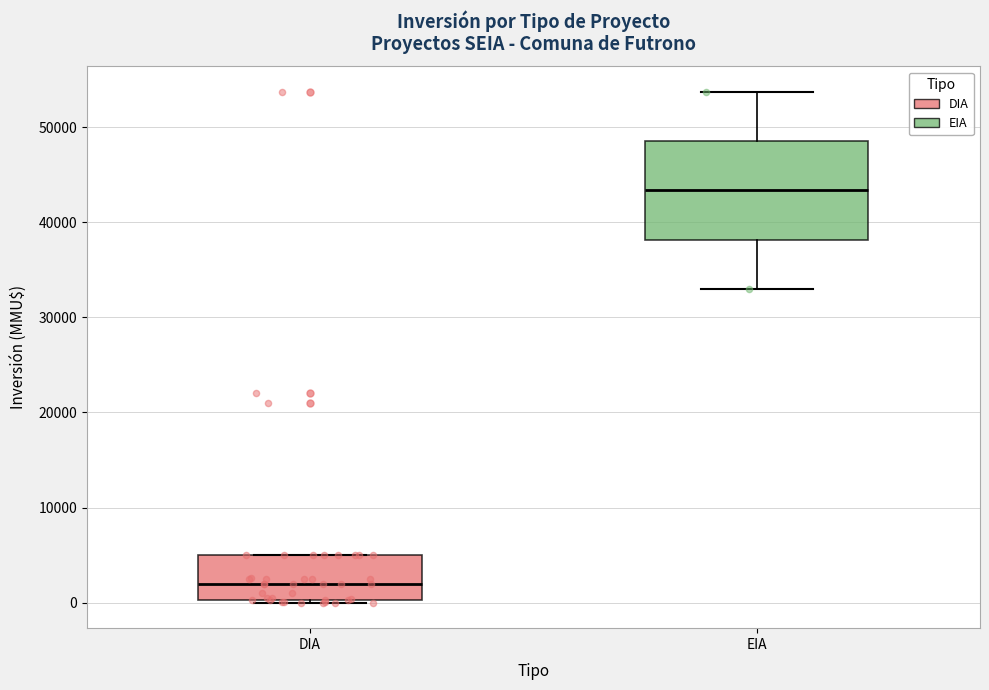

Reading left to right, transcribe this box plot: for each box, give where its median line is, the range the box spans, and where its two whiskers end, as read against the y-axis. The values are not printed on the chart, so give them approximately, as read against the axis.

DIA: median 2000, box 0 to 5000, whiskers 0 to 5000
EIA: median 43000, box 38000 to 49000, whiskers 33000 to 54000